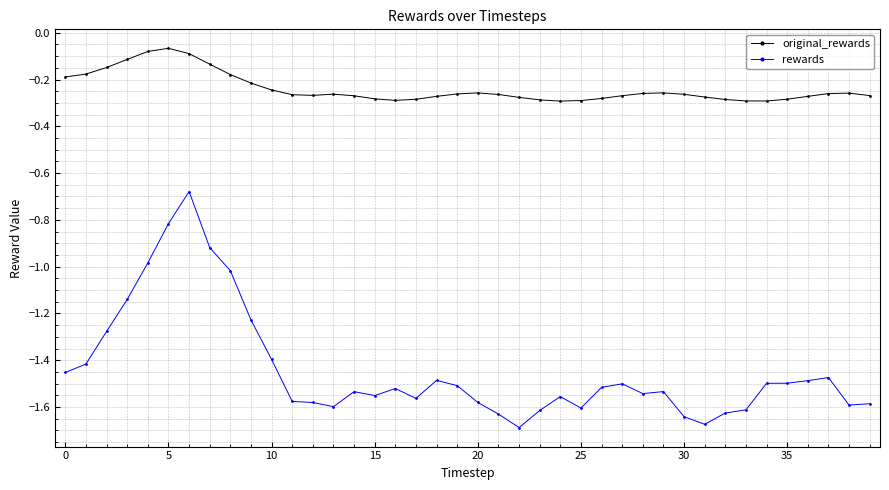

Which series has the largest total across all categories?

original_rewards